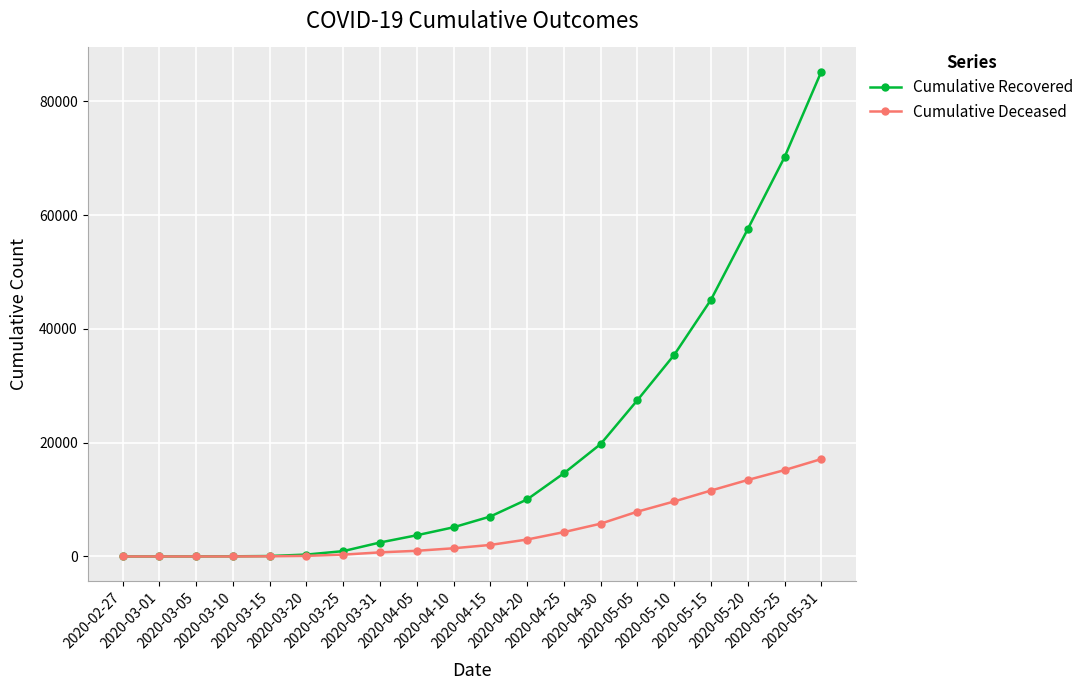

List the series in order of their peak value, highest first.

Cumulative Recovered, Cumulative Deceased